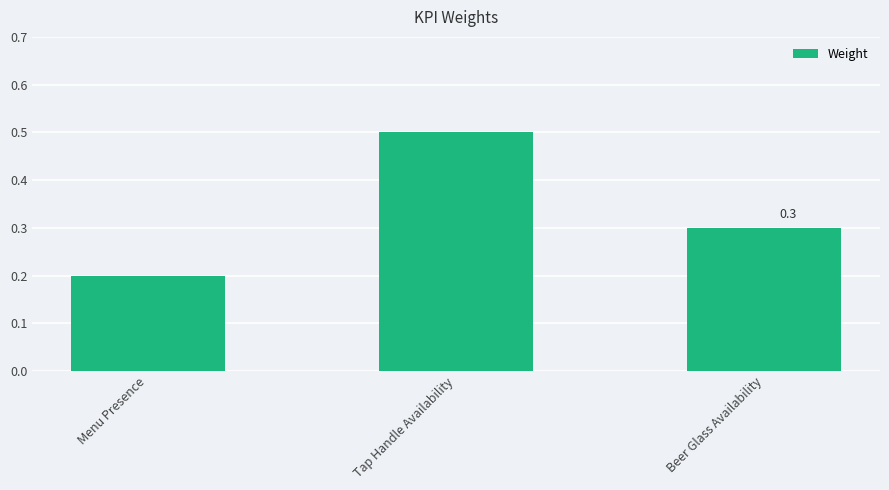

What is the difference between the maximum and minimum values?

0.3